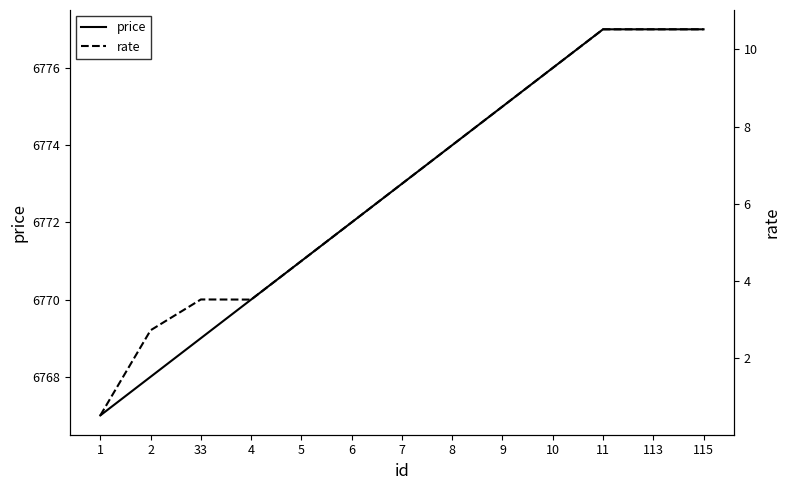

What is the greatest value displayed?

6777.0